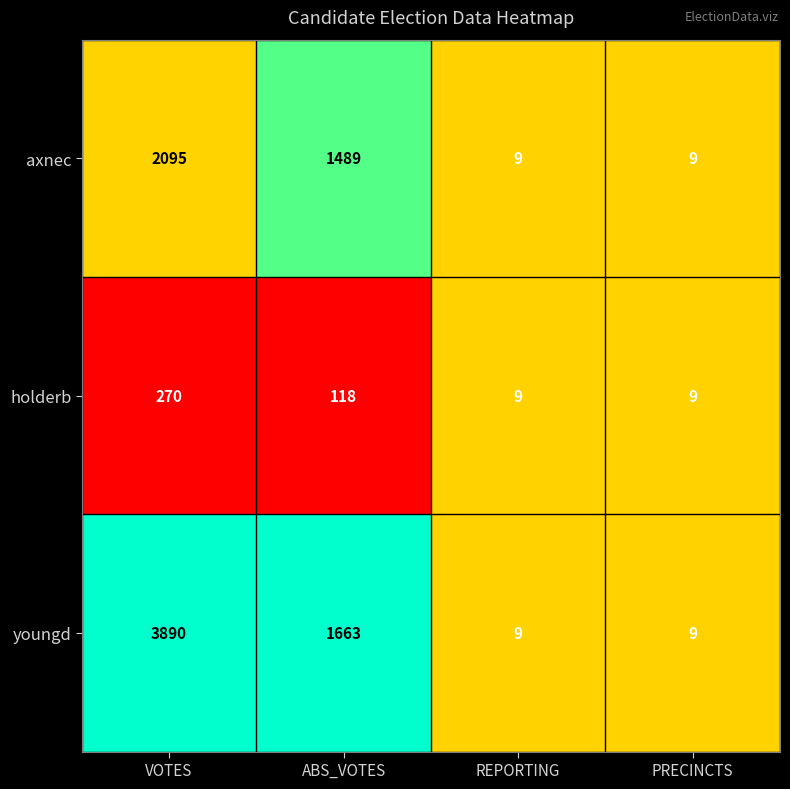

Which series has the widest spread of values?

youngd